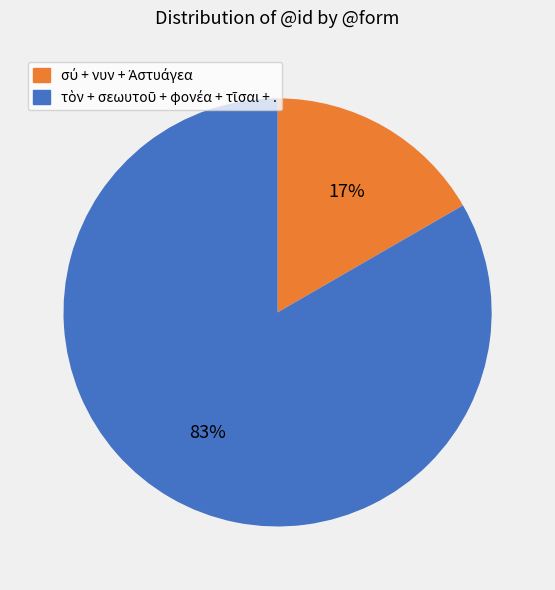

To the nearest percent, what is the average slice percentage?

50%